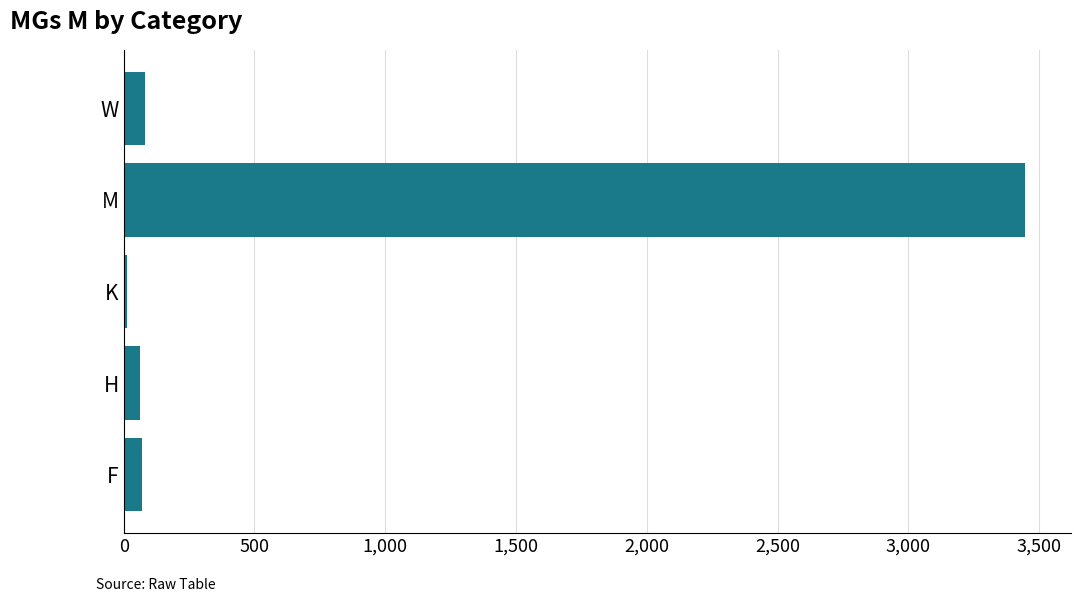

Is it true that the value at M is 712?

False